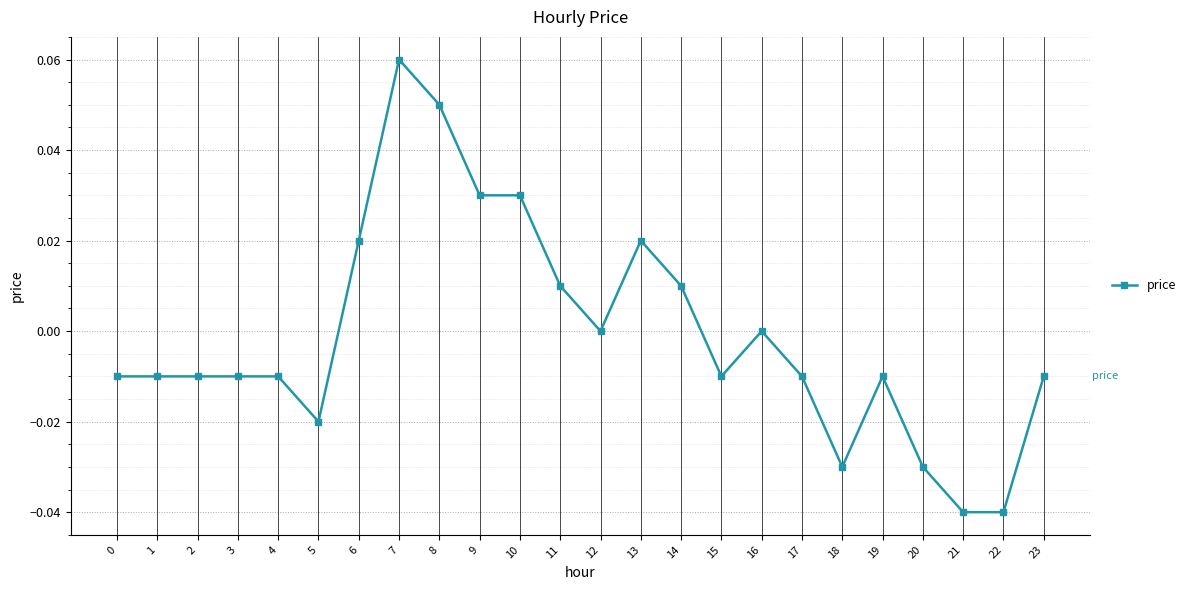

How many lines are shown in the chart?

1